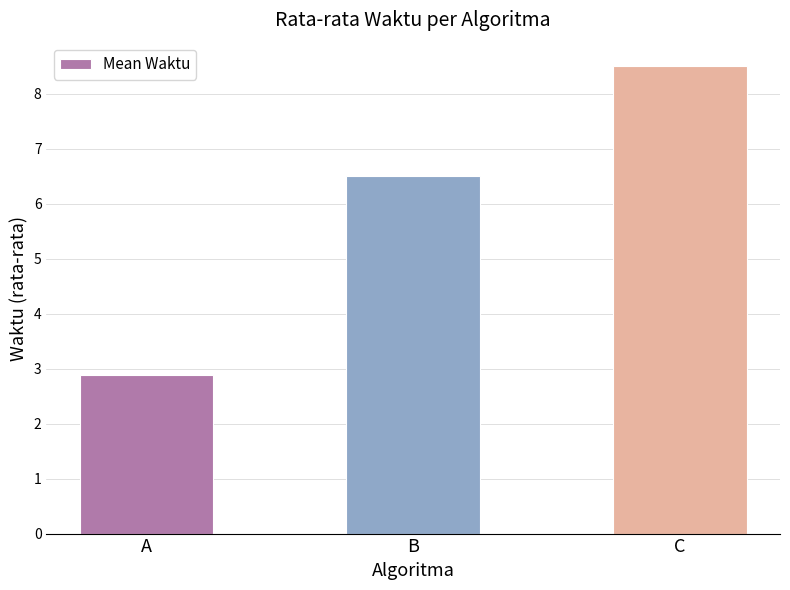

How many bars are there in total?

3